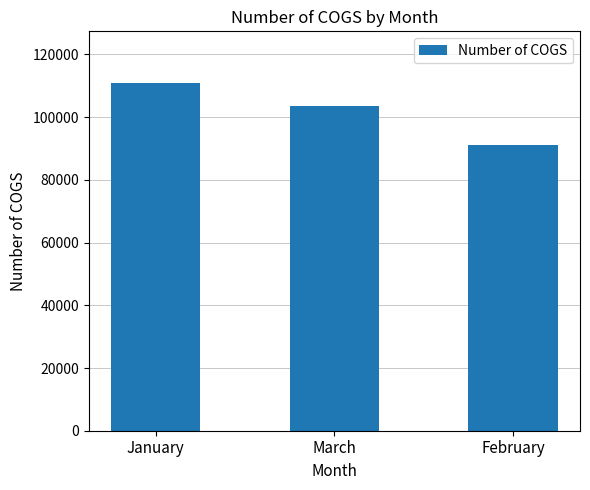

What is the change in value from January to February?

-19585.2